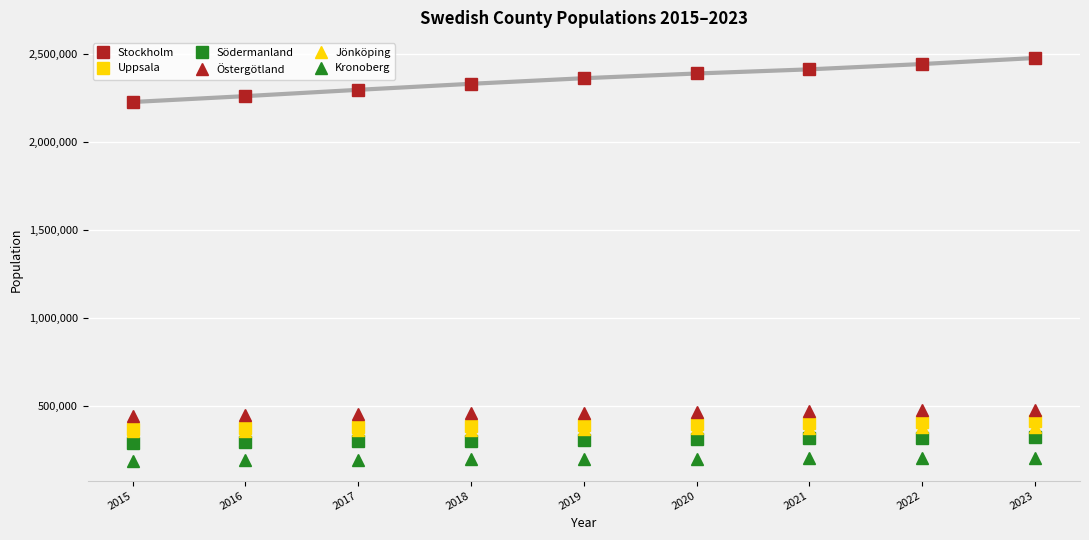

What is the sum of the Kronoberg values at 2018 and 2017?

390991